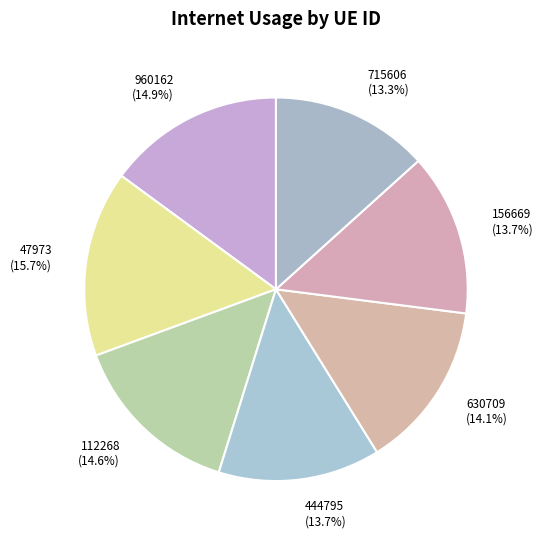

What percentage is the 444795 slice, to the nearest percent?

14%